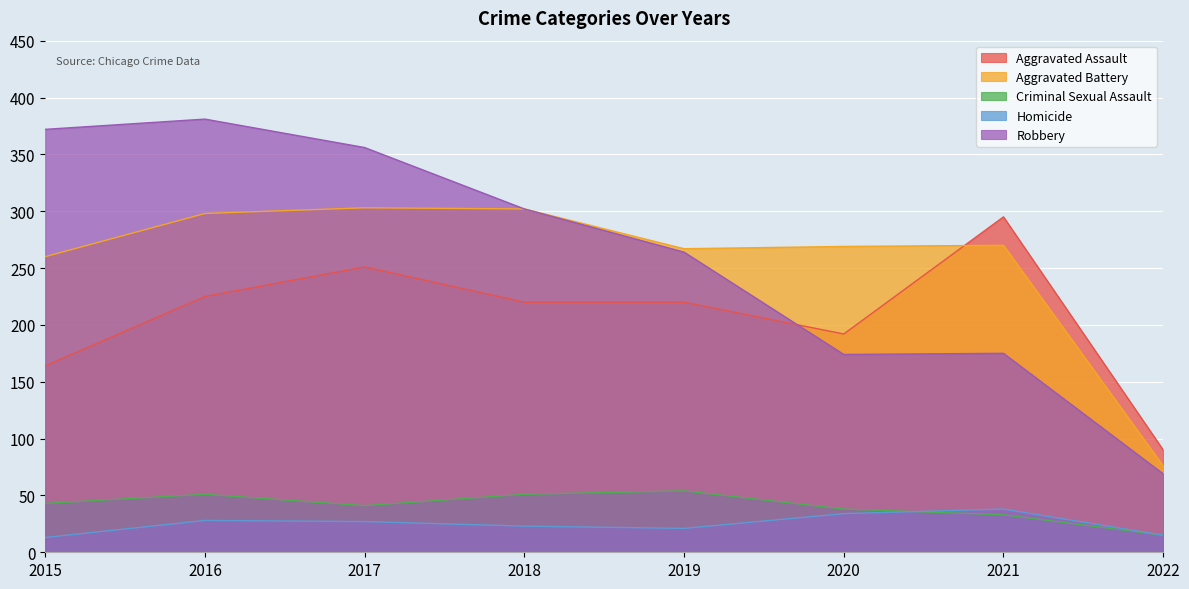

The Criminal Sexual Assault series shows 25 at 2015. True or false?

False